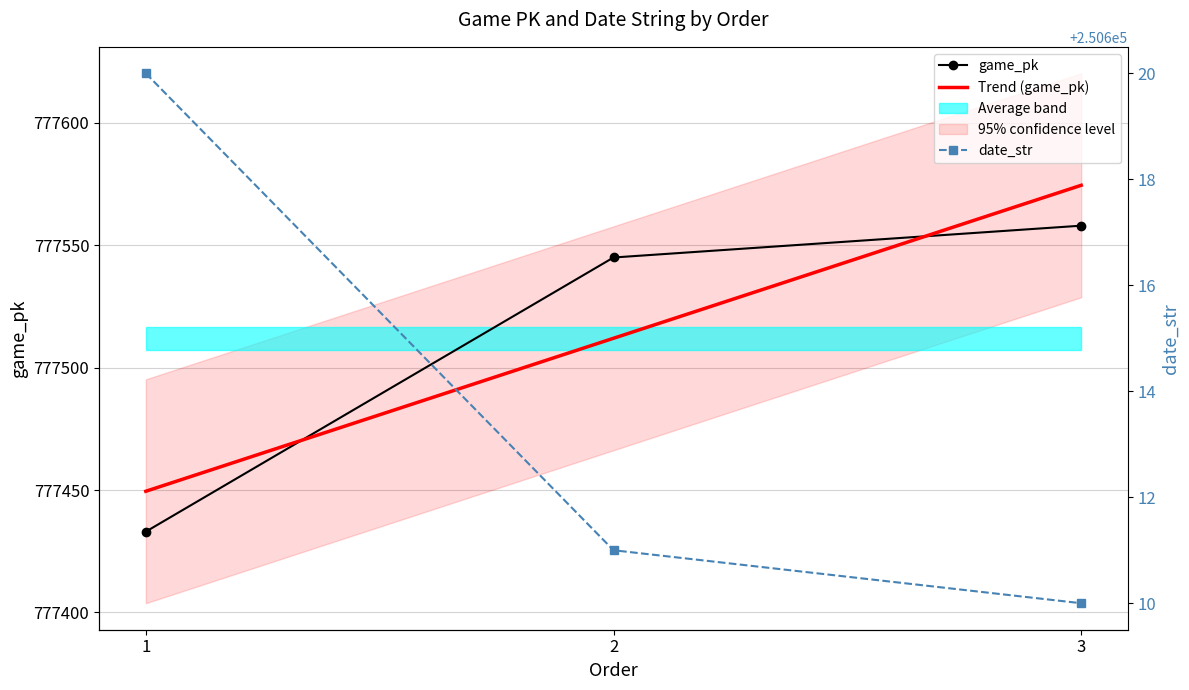

Is this an area chart (filled region under the line)?

No